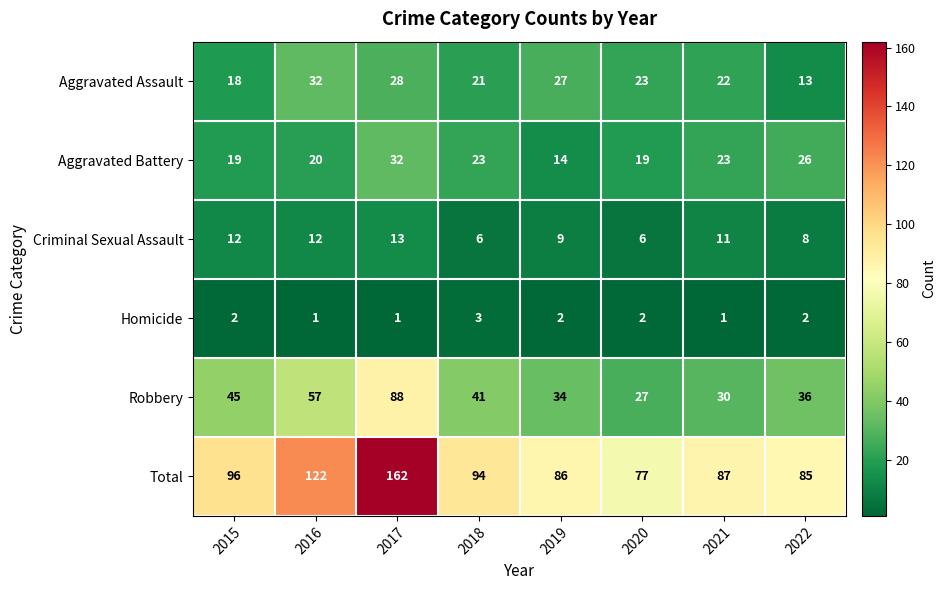

Read the Robbery value at 2022, to the nearest 10.

40